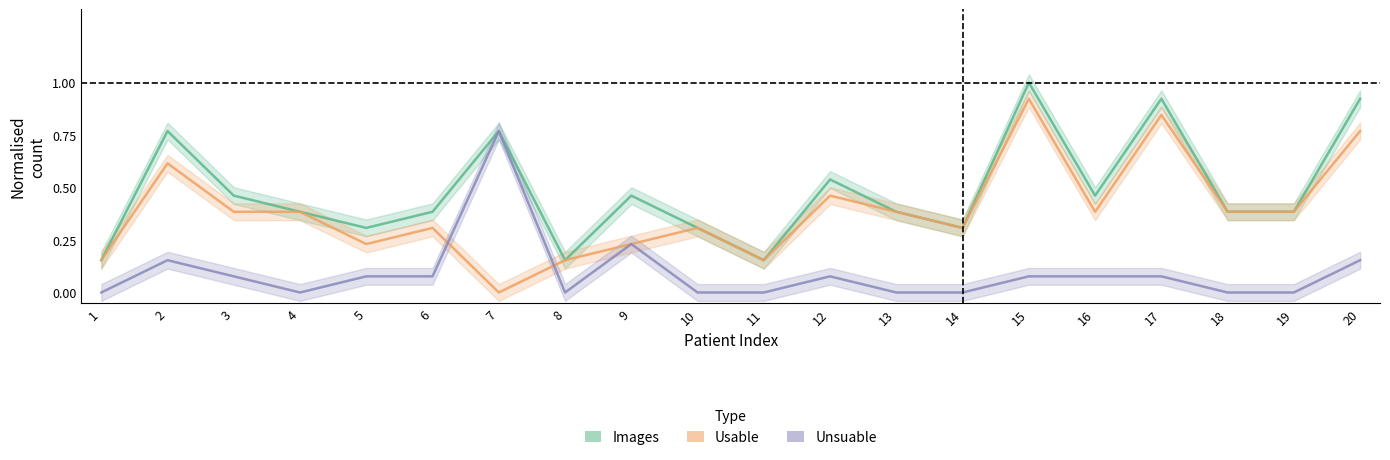

What is the sum of all Usable values?

7.8